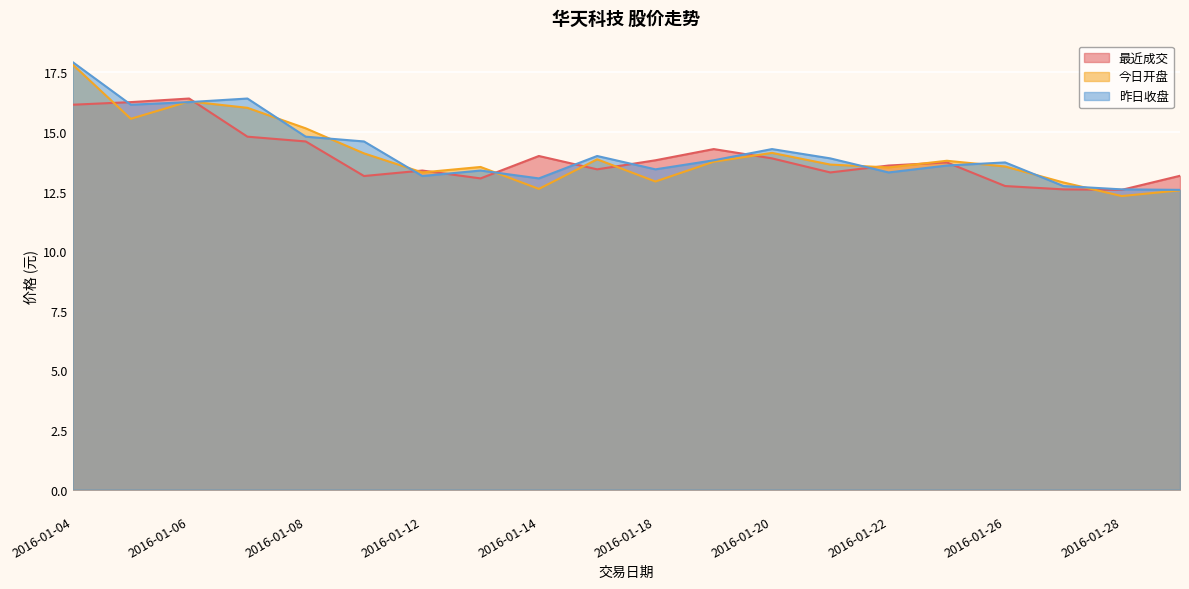

At which category is the sum across all series the highest?

2016-01-04